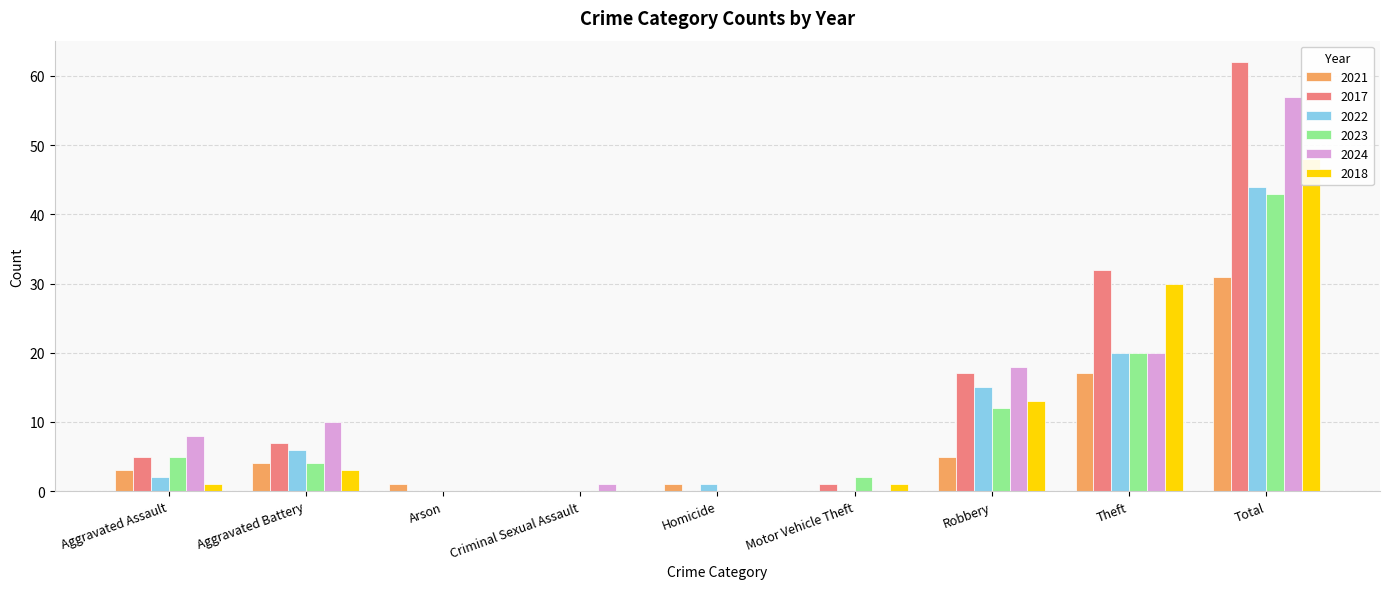

The 2021 series shows 4 at Aggravated Battery. True or false?

True